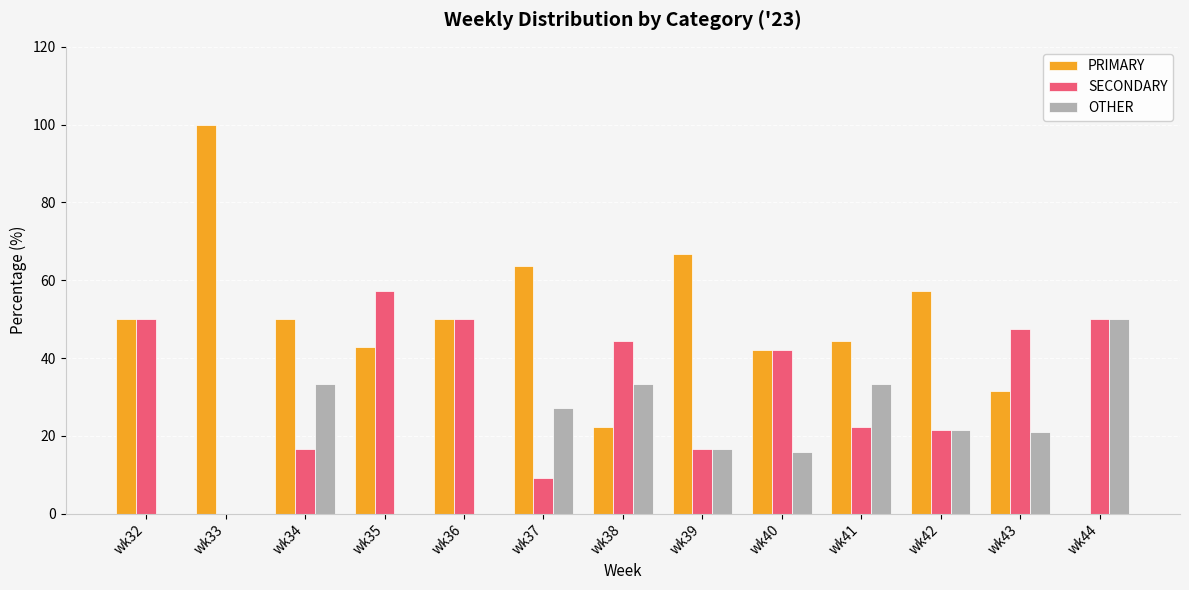

Which series changed the most between wk38 and wk44?

PRIMARY